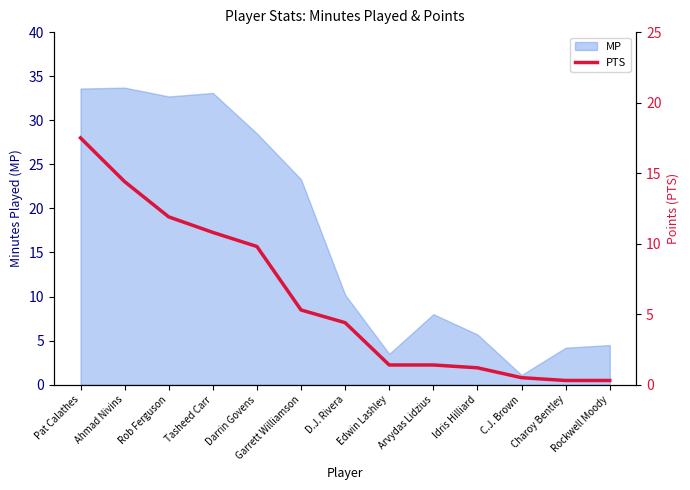

What is the label of the 8th point from the left?

Edwin Lashley